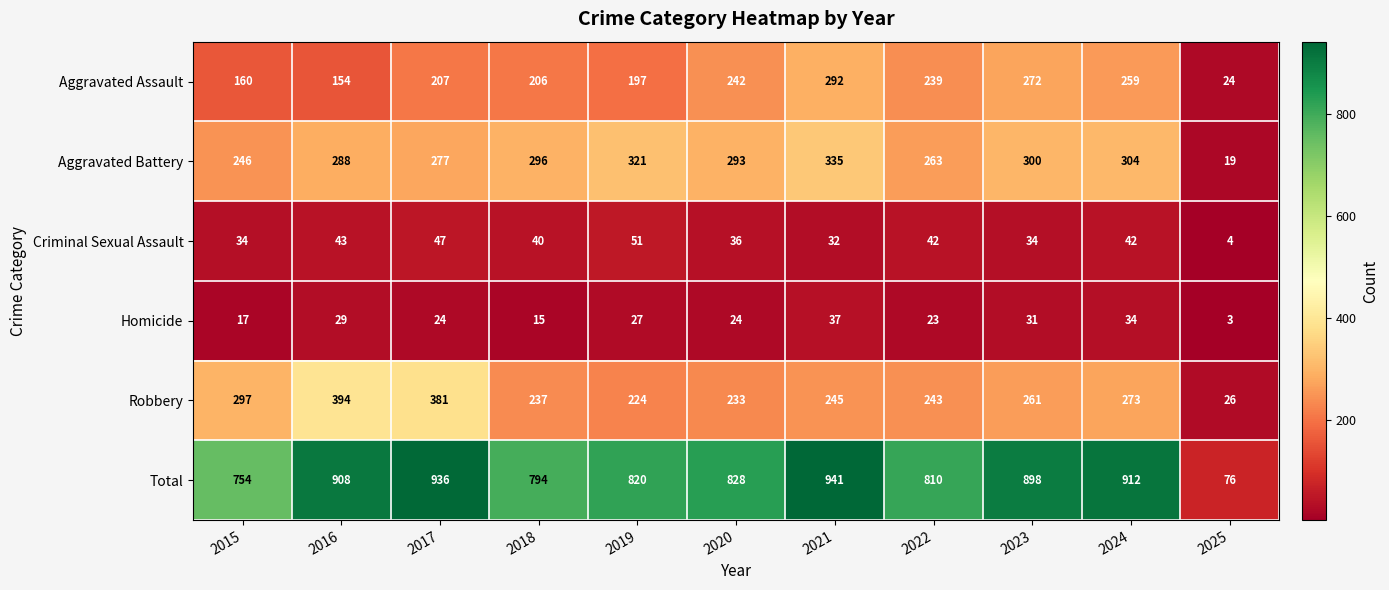

Which series has the widest spread of values?

Total